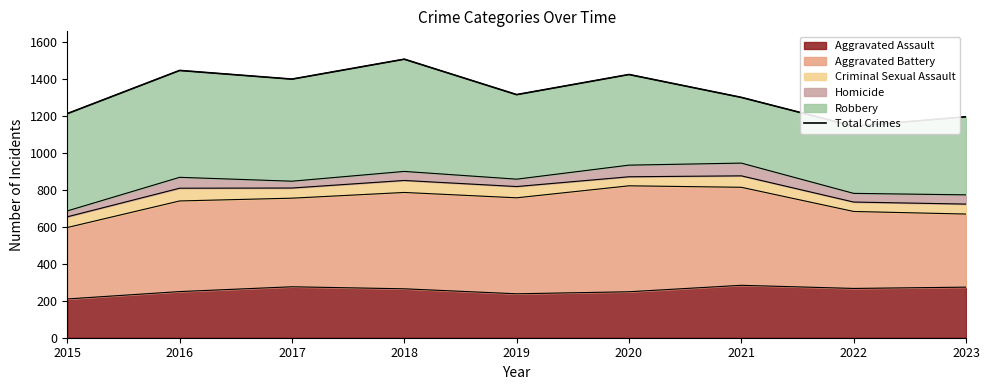

How many data points are less than 1317?

4